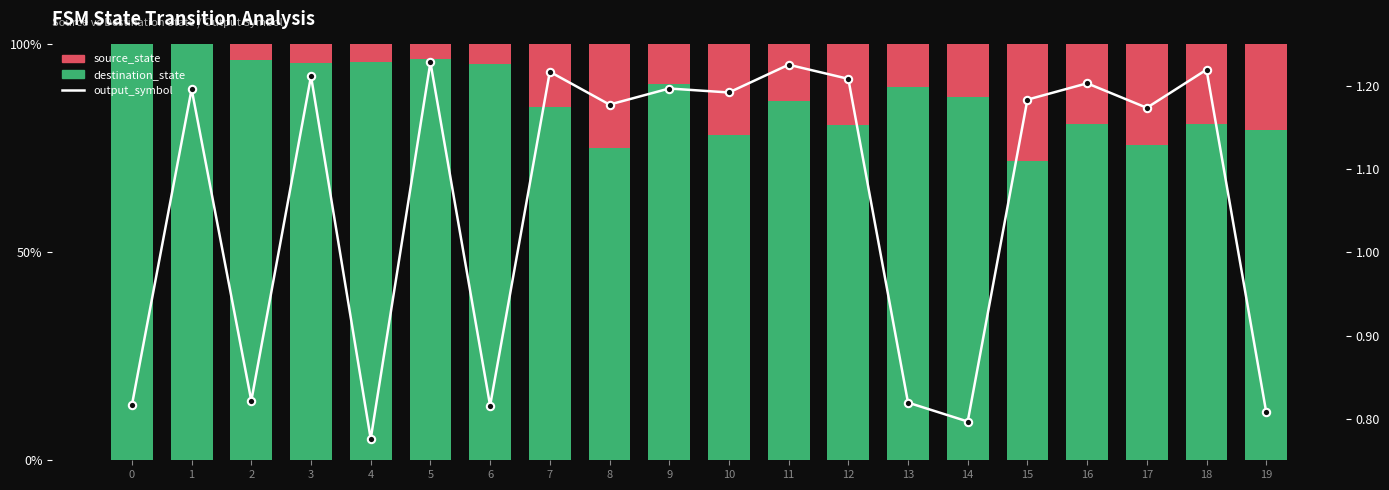

What are all the series names shown in the legend?

destination_state, source_state, output_symbol